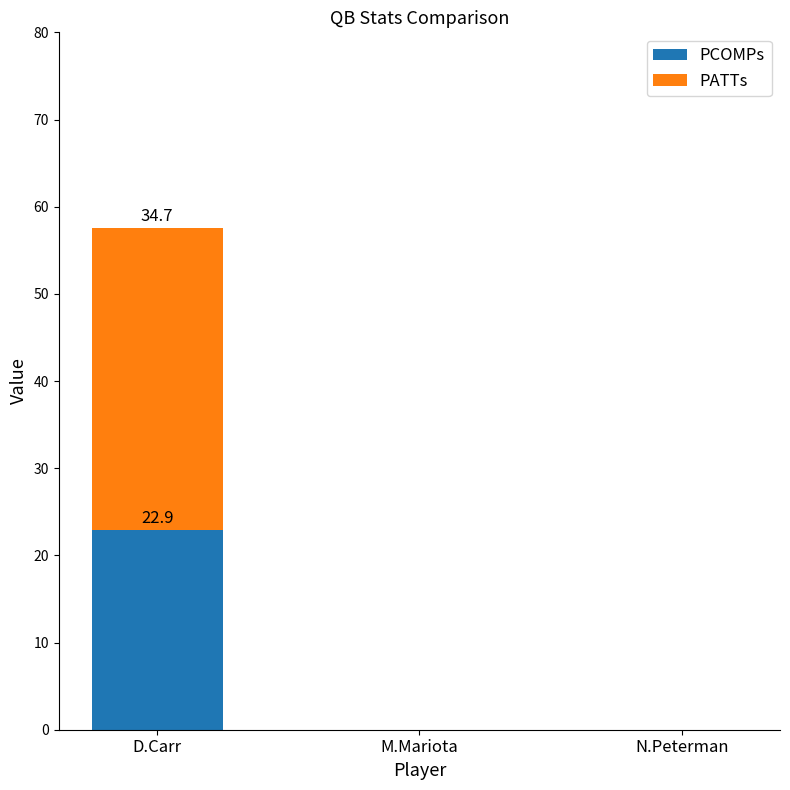

At which label does PCOMPs reach its peak?

D.Carr